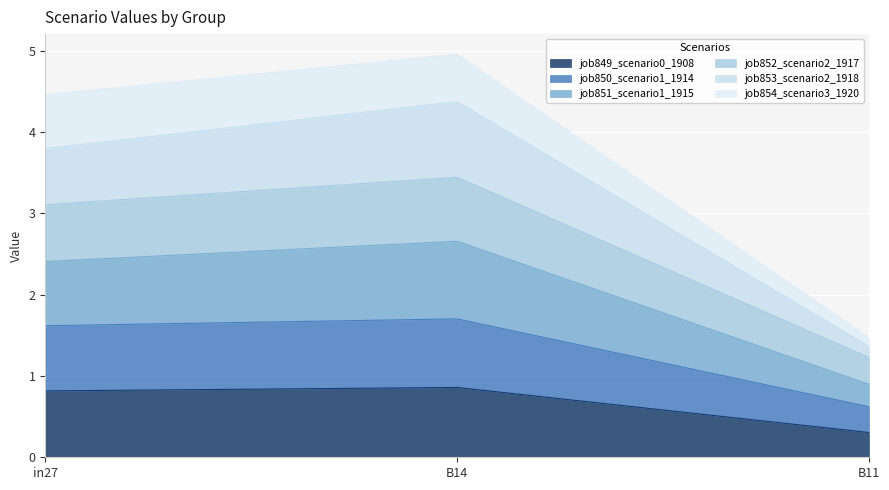

What is the total value across all series at B14?

5.0